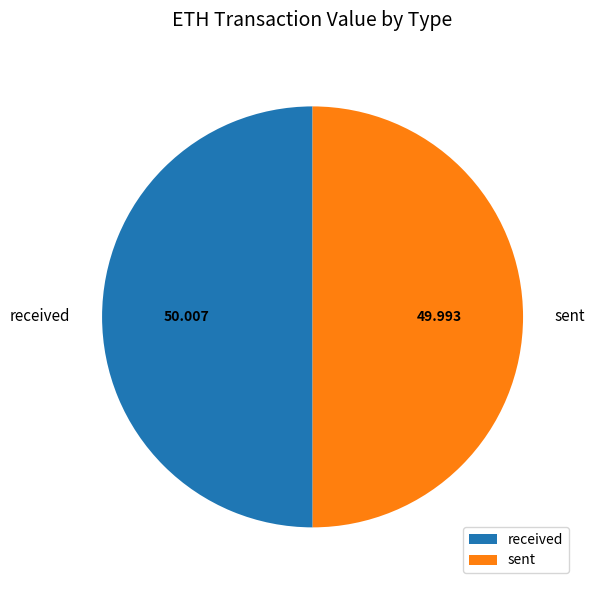

Combined, do received and sent account for over 50%?

Yes